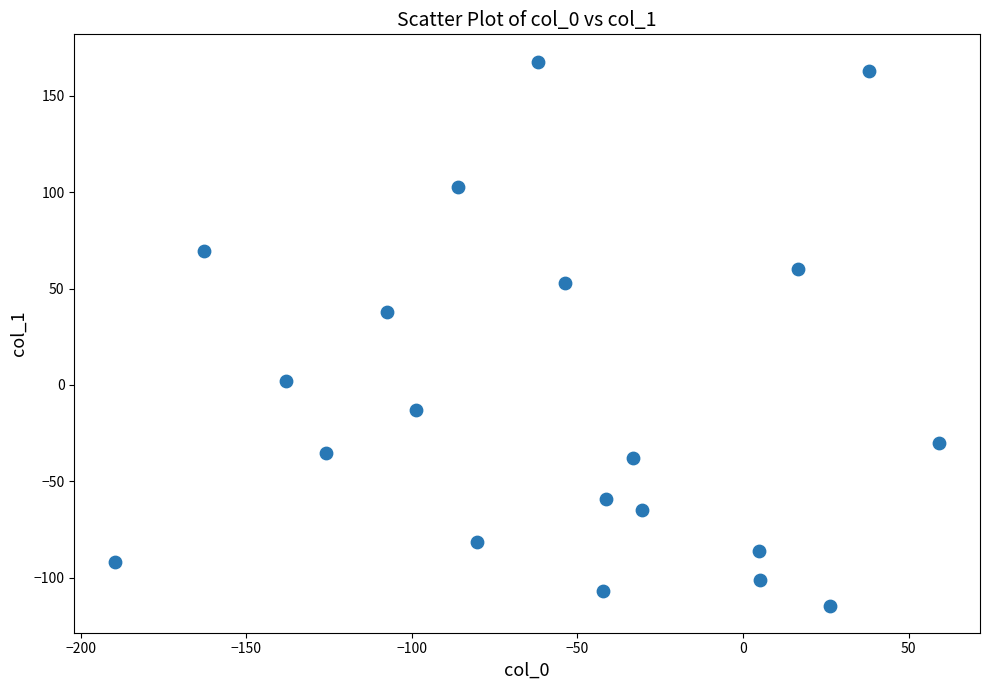

What is the range of Y values (max minus min)?

282.3